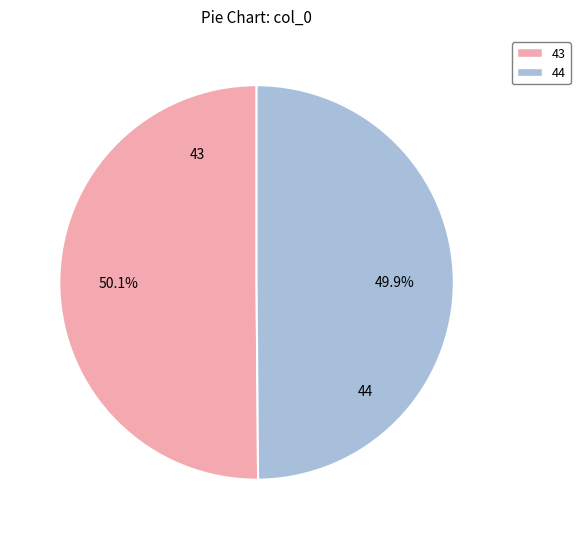

Is the sum of 44 and 43 greater than half?

Yes